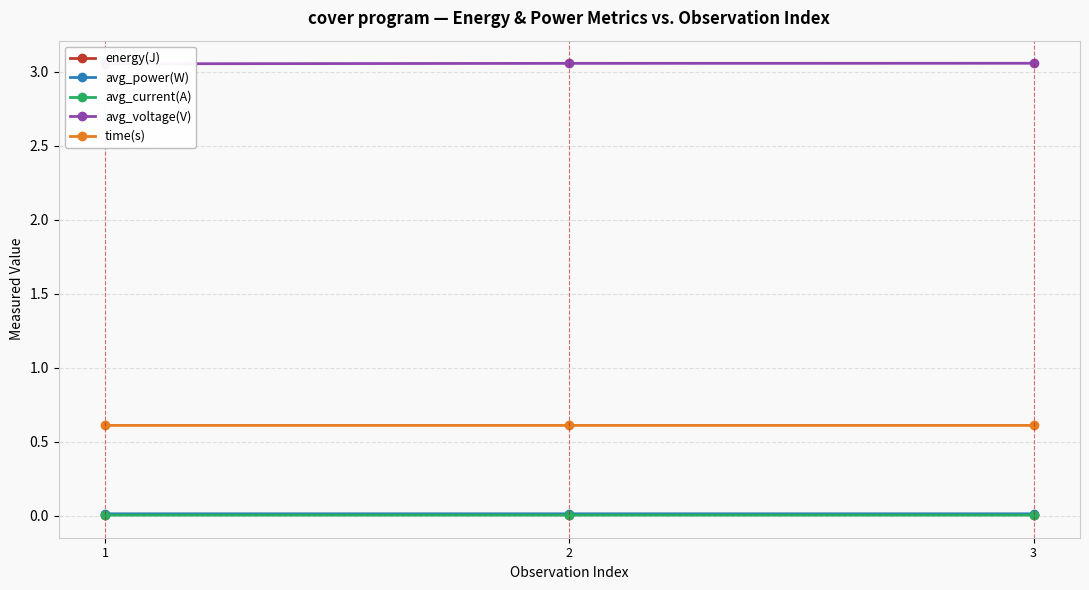

Which series has the largest total across all categories?

avg_voltage(V)